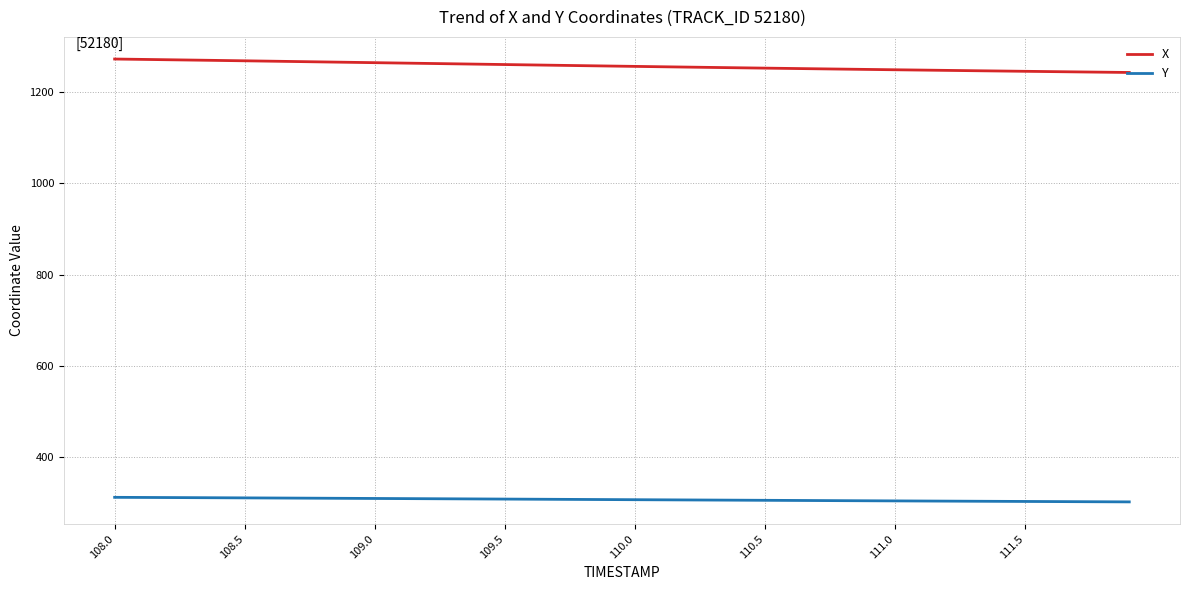

Rank the series by their maximum value, from lowest to highest.

Y, X